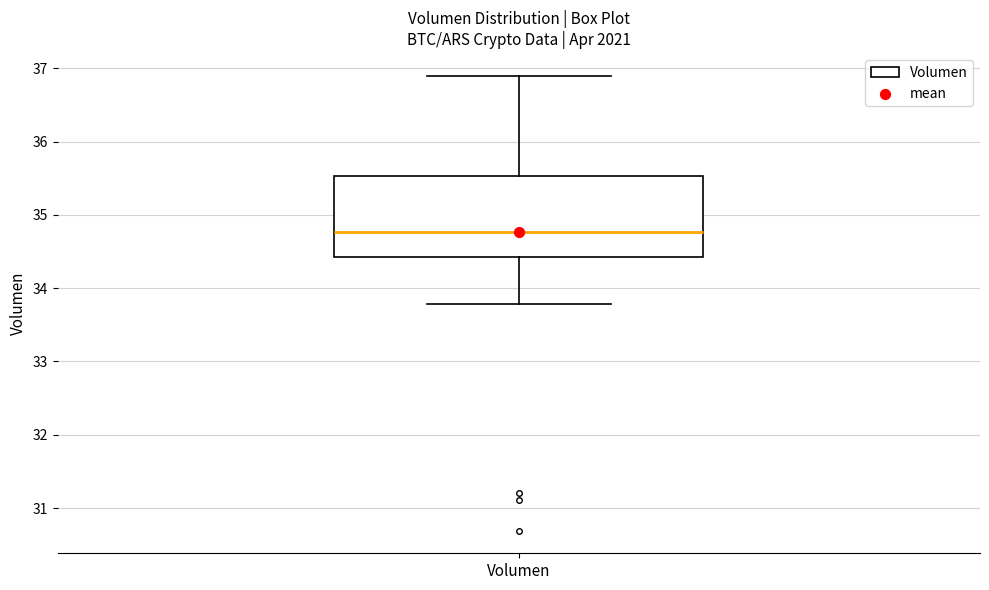

Transcribe this box plot: give where the median line is, the range the box spans, and where the two whiskers end, as read against the y-axis. The values are not printed on the chart, so give them approximately, as read against the axis.

median 34.8, box 34.4 to 35.5, whiskers 33.8 to 36.9